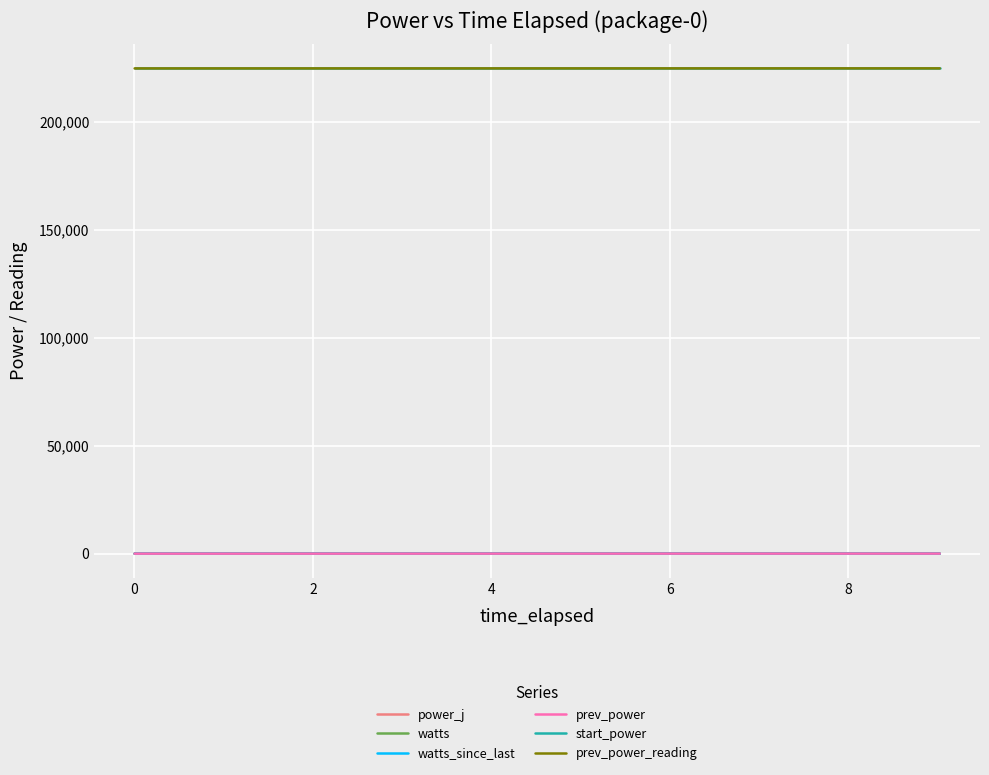

What is the difference between the maximum and minimum values in the power_j series?

25.1